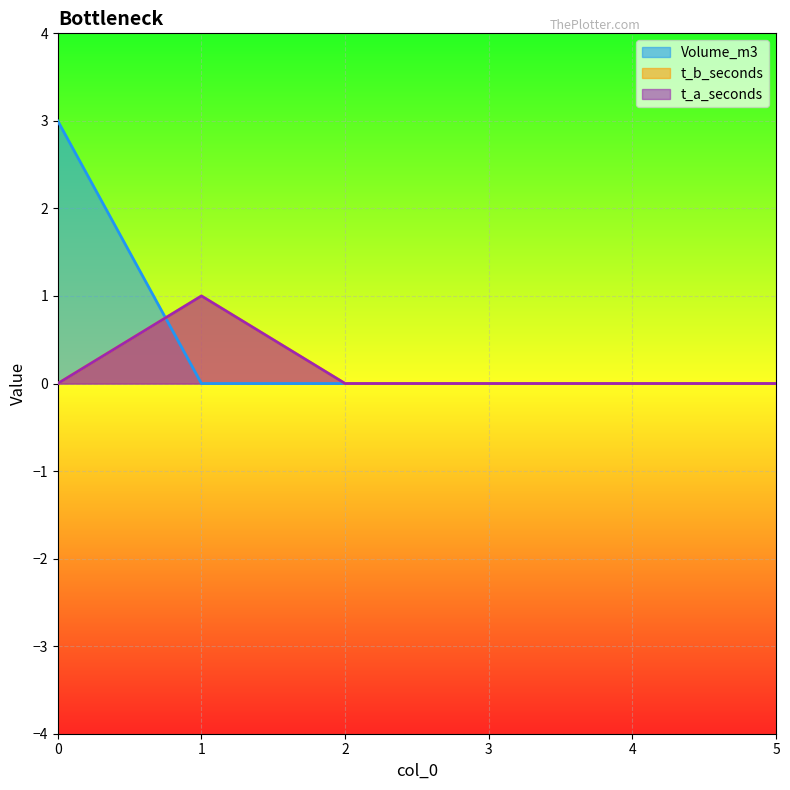

Which series ends up on top after the final intersection of Volume_m3 and t_a_seconds?

t_a_seconds